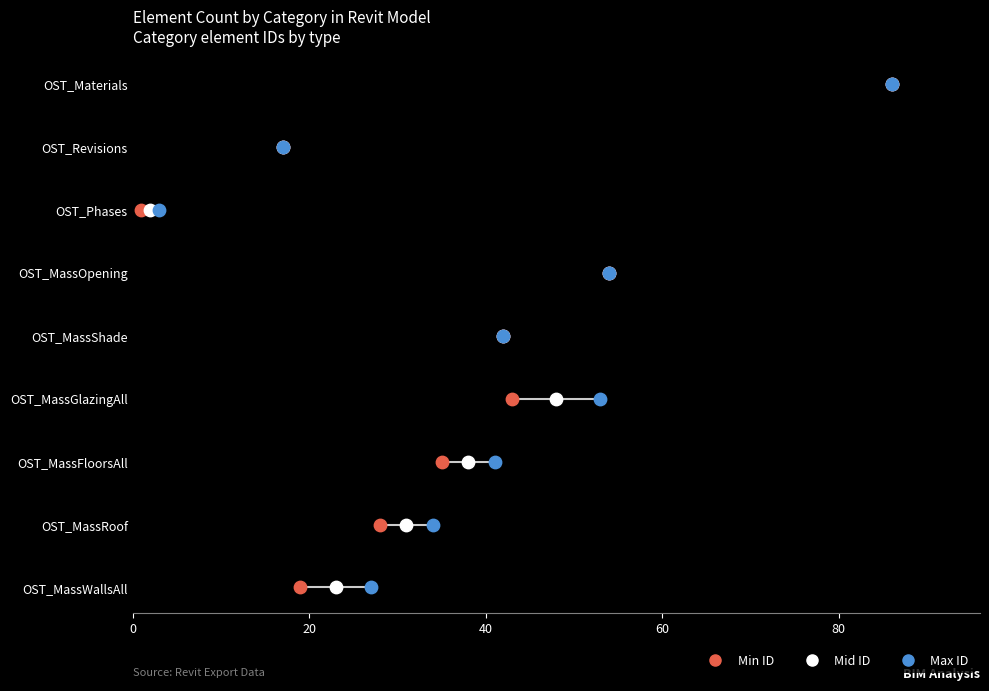

Is the value of Max ID at 40 greater than the value of Min ID at 0?

Yes